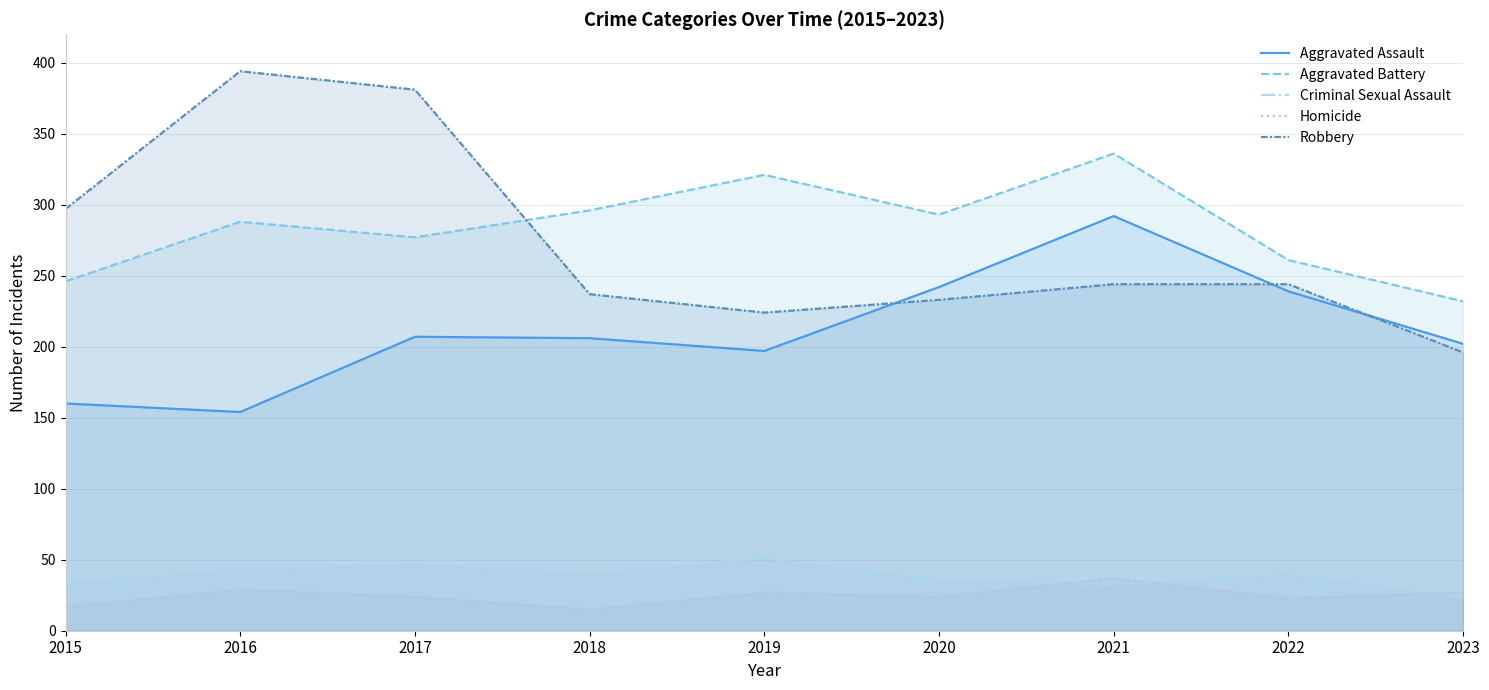

In Robbery, how many points are higher than both neighbors (excluding endpoints)?

1